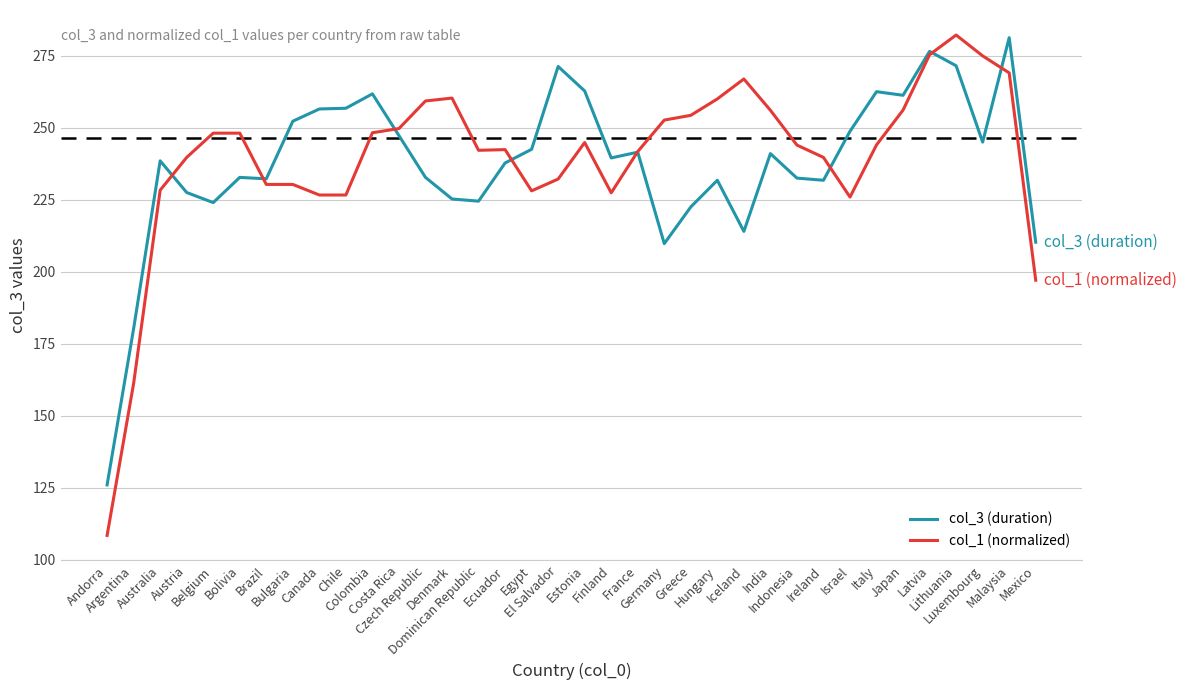

Count the number of data series in this chart.

2